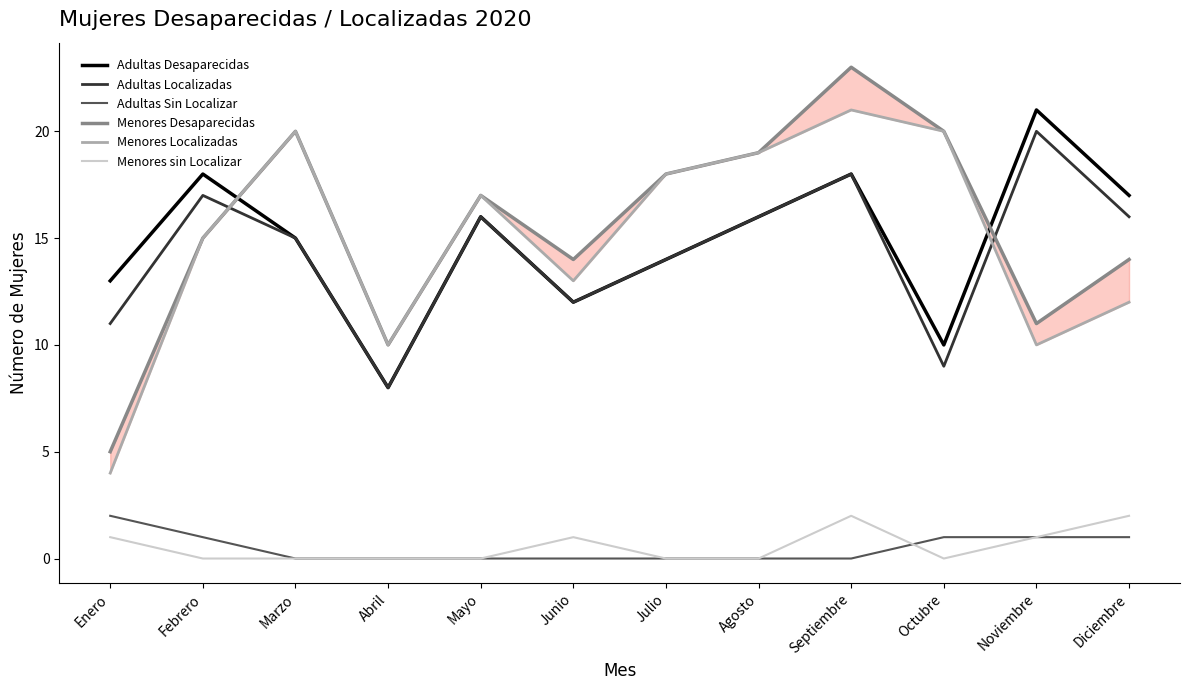

Is it true that Menores Localizadas equals 10 at Febrero?

False